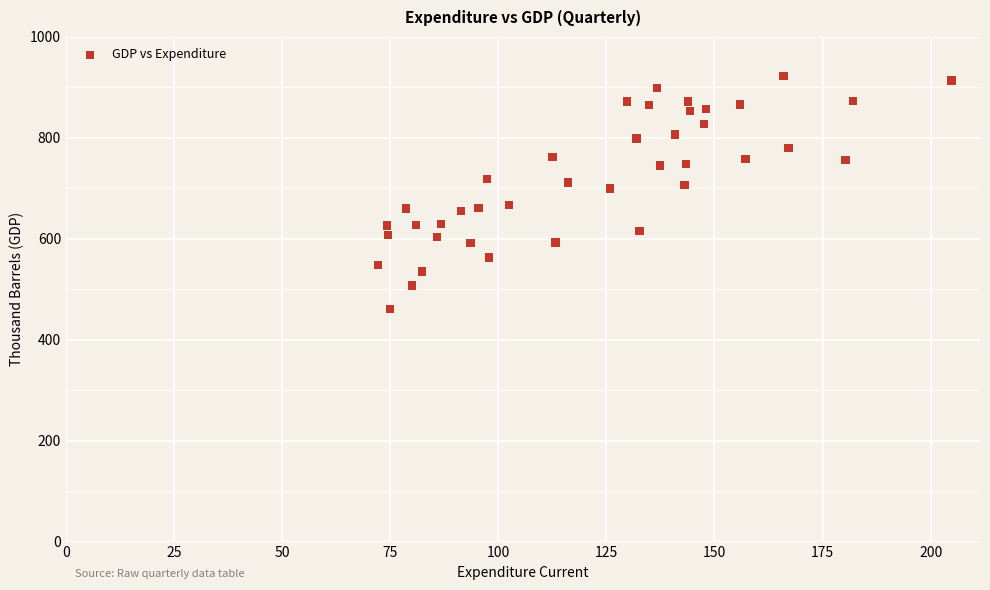

What is the range of Y values (max minus min)?

462.0